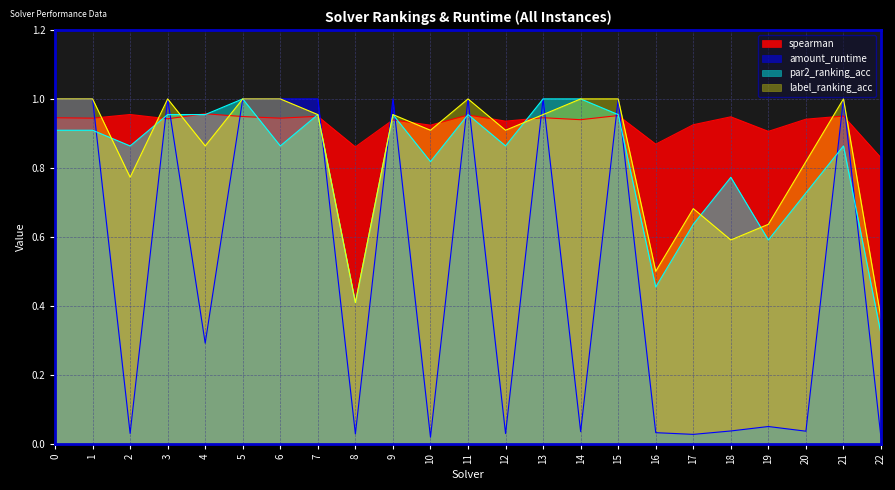

The value of amount_runtime at 22 is 0.0. True or false?

True